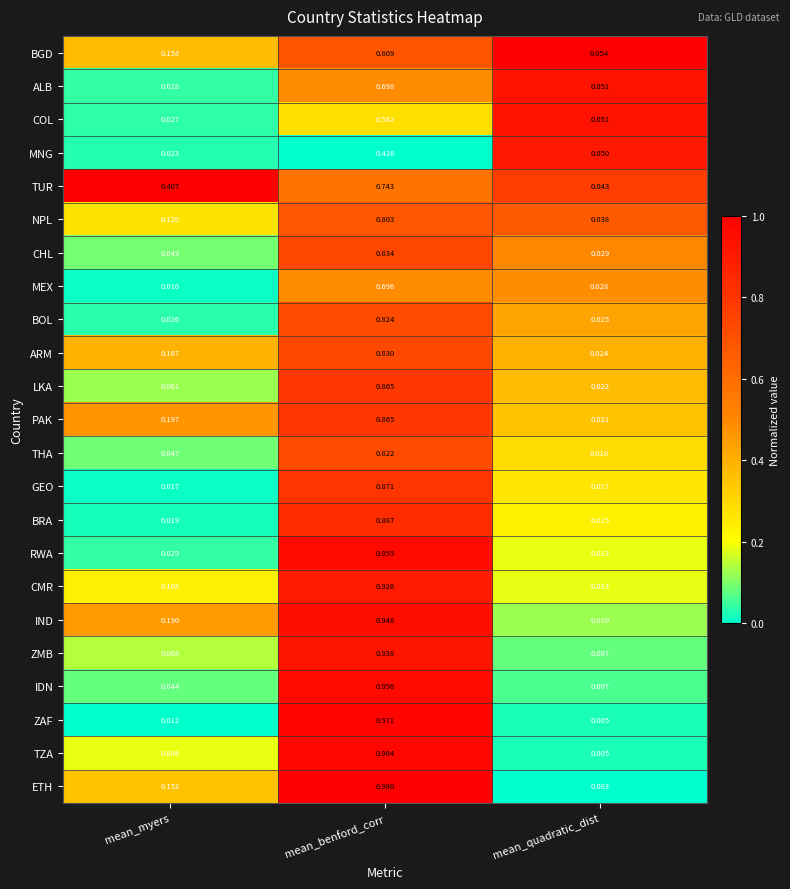

Is the value of ALB at mean_quadratic_dist greater than the value of ARM at mean_quadratic_dist?

Yes